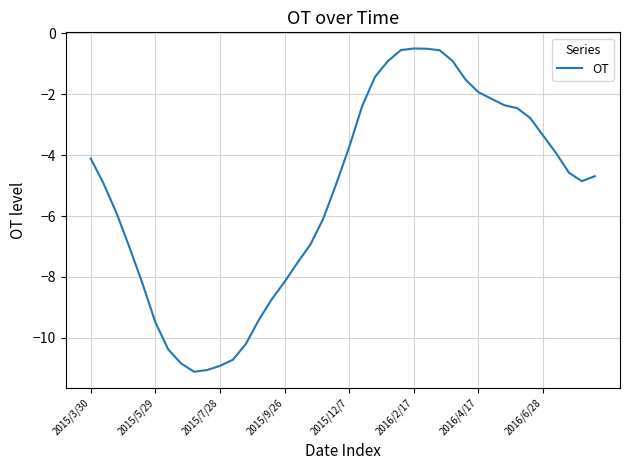

What is the minimum value shown in the chart?

-11.1